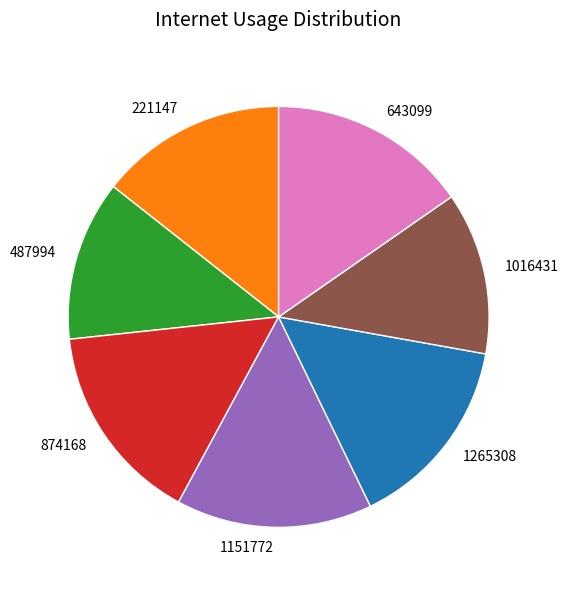

Which has a higher value, 643099 or 487994?

643099